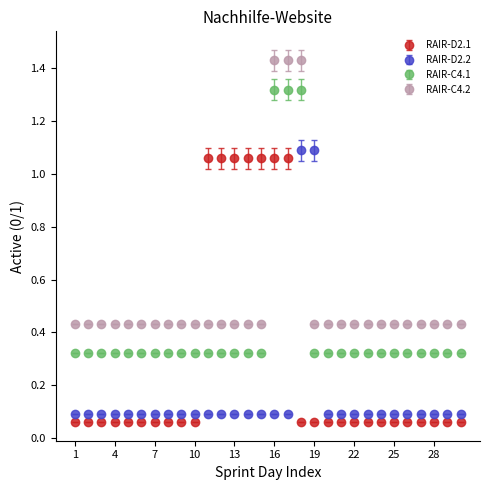

Rank the series by their average value, from highest to lowest.

RAIR-C4.2, RAIR-C4.1, RAIR-D2.1, RAIR-D2.2